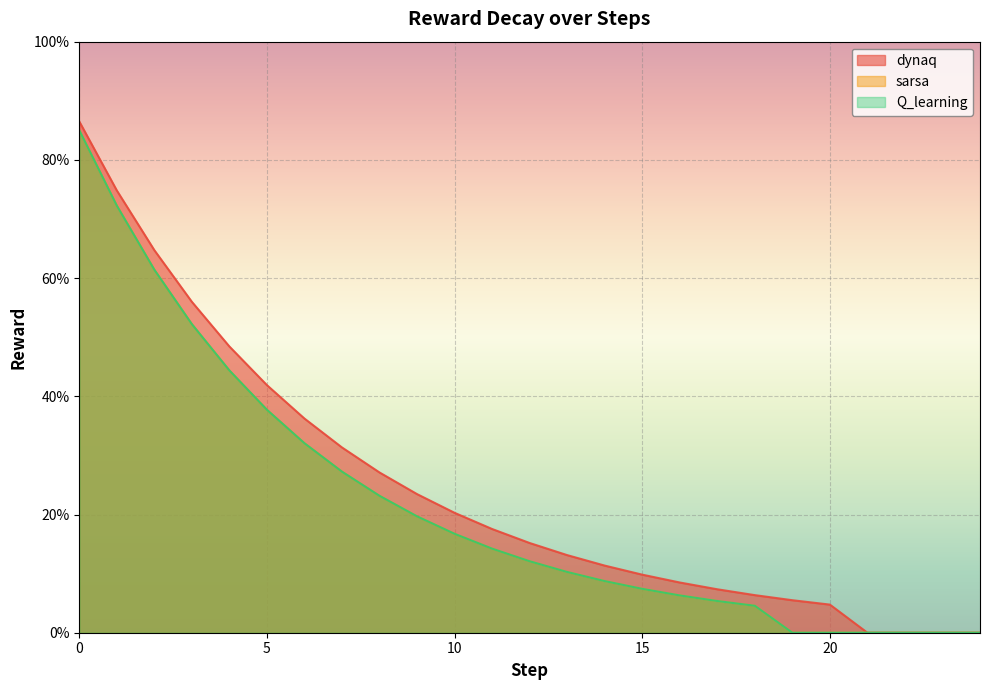

Does the chart display data point markers on the line(s)?

No